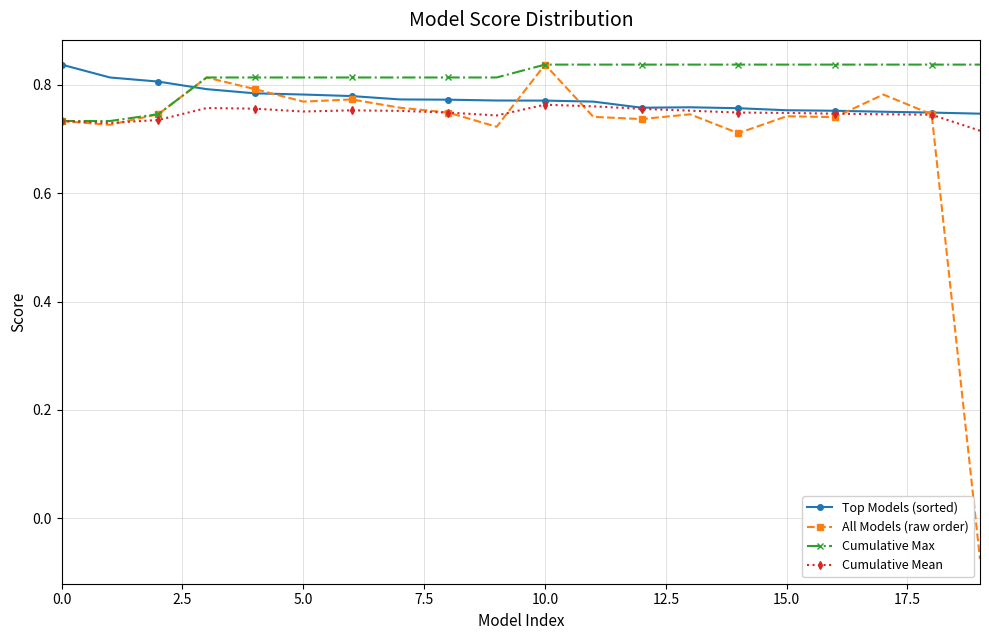

At how many categories does at least one series exceed 0?

20